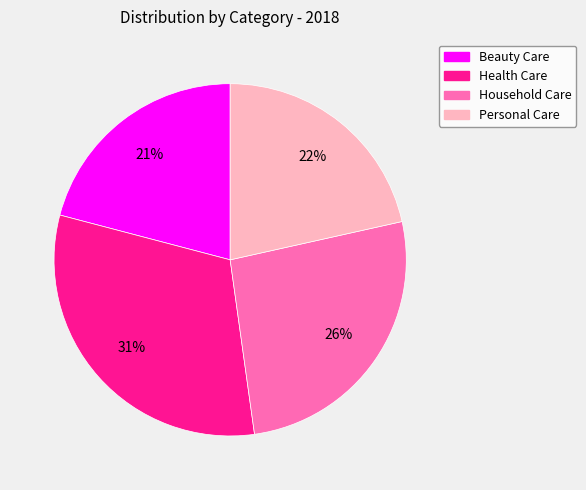

Is Health Care the majority of the pie?

No